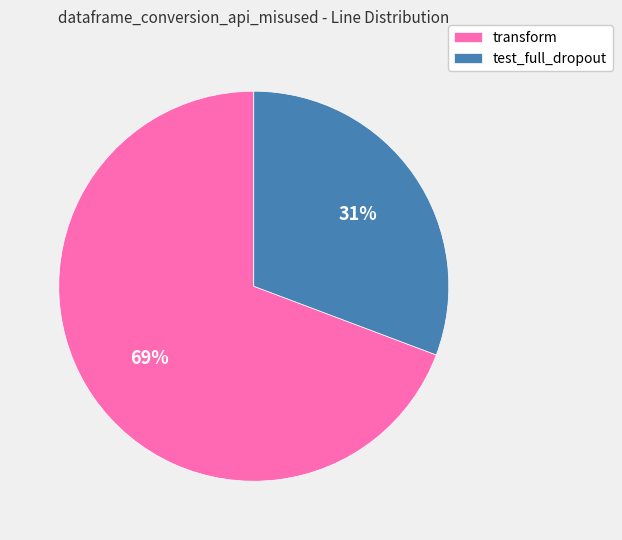

Do test_full_dropout and transform together represent more than half of the pie?

Yes